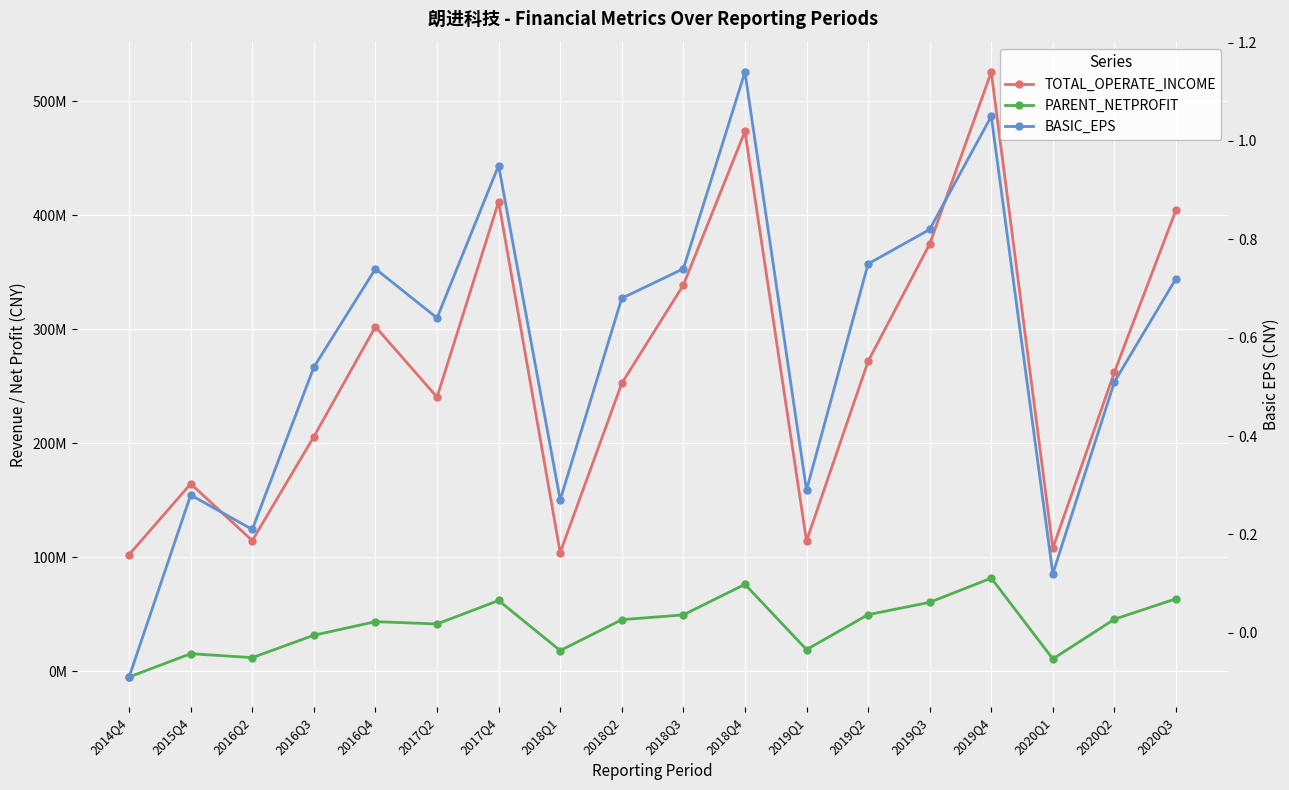

Where is the first local maximum for BASIC_EPS?

2015Q4